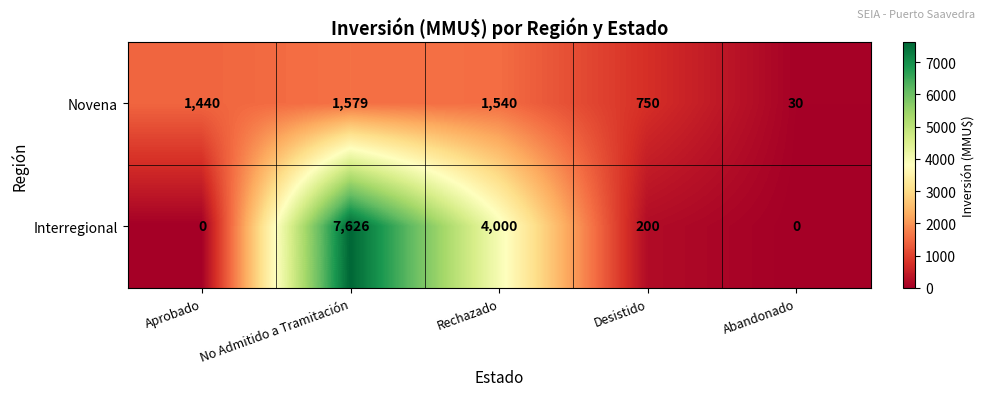

What is the greatest value displayed?

7626